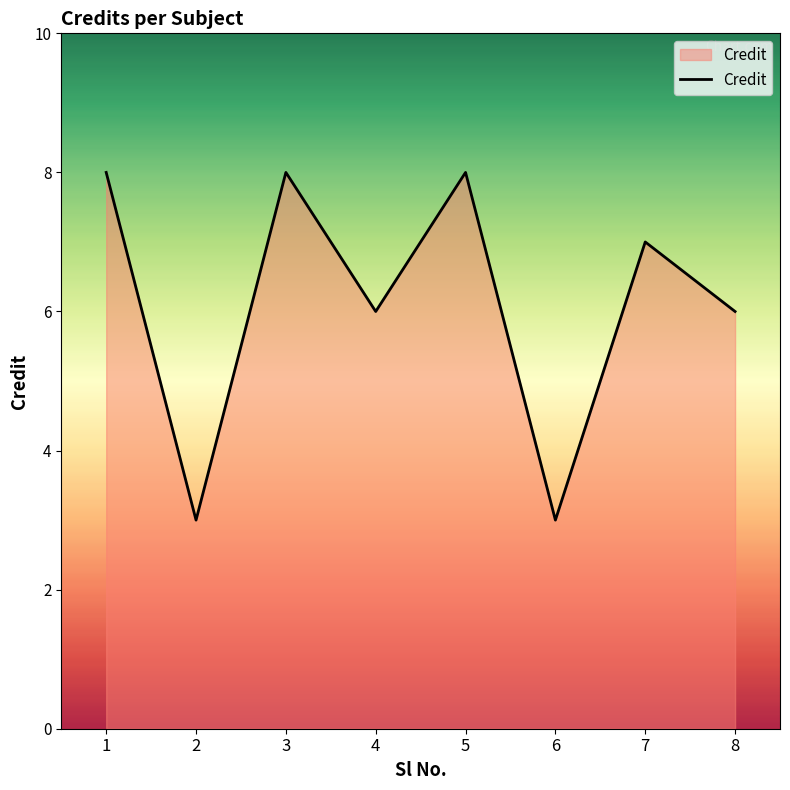

What is the difference between the maximum and second lowest values?

5